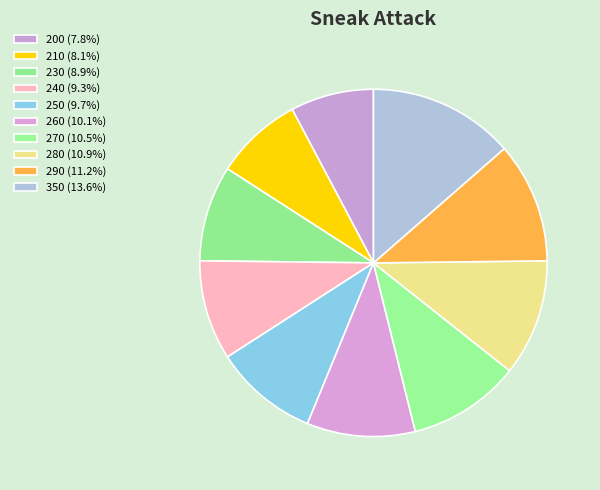

How many slices are in this pie chart?

10